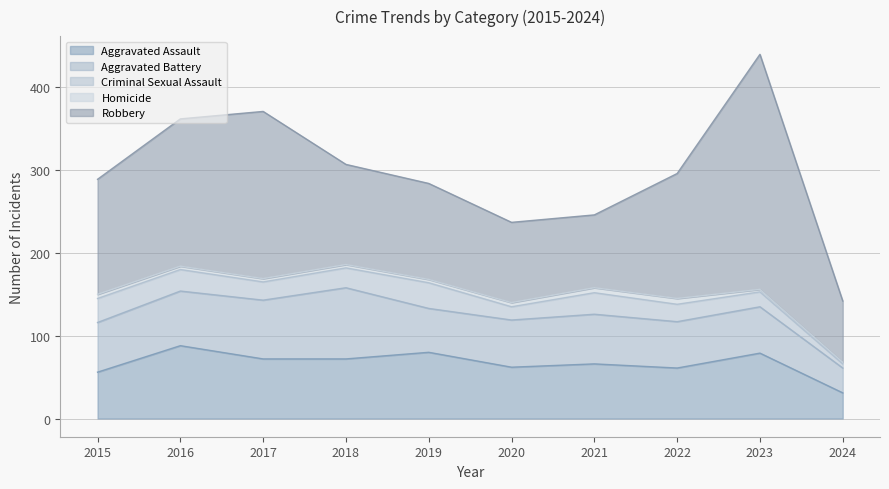

True or false: Criminal Sexual Assault has a value of 6 at 2020.

False